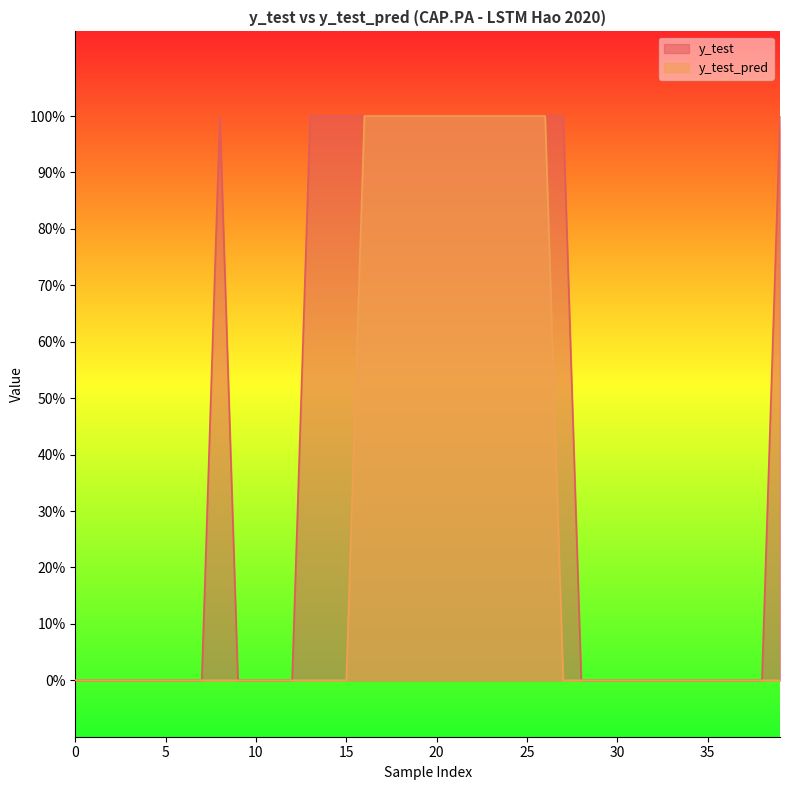

At which category is the sum across all series the highest?

16